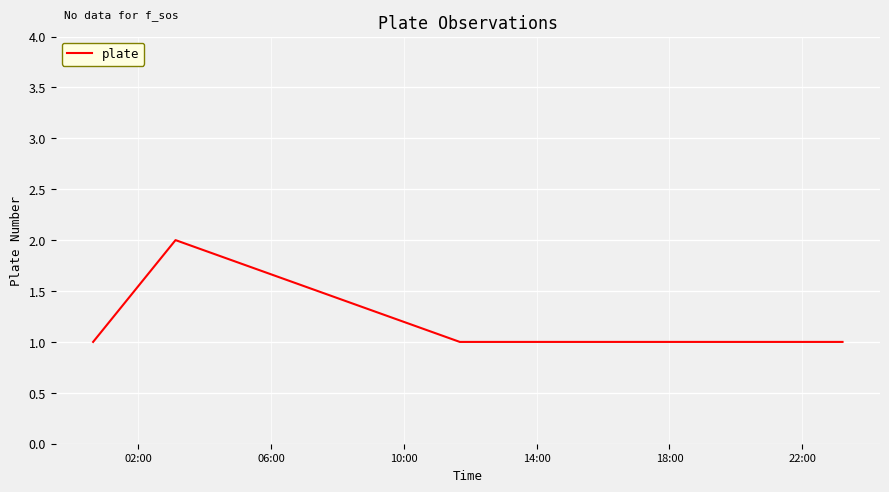

True or false: there are more than 1 points higher than both neighbors.

False